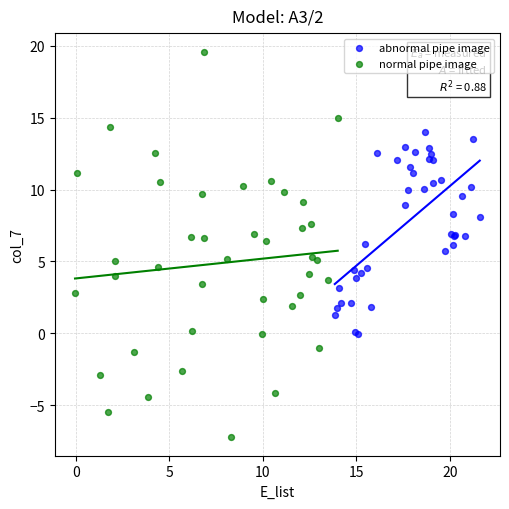

Which series contains the highest Y value?

normal pipe image